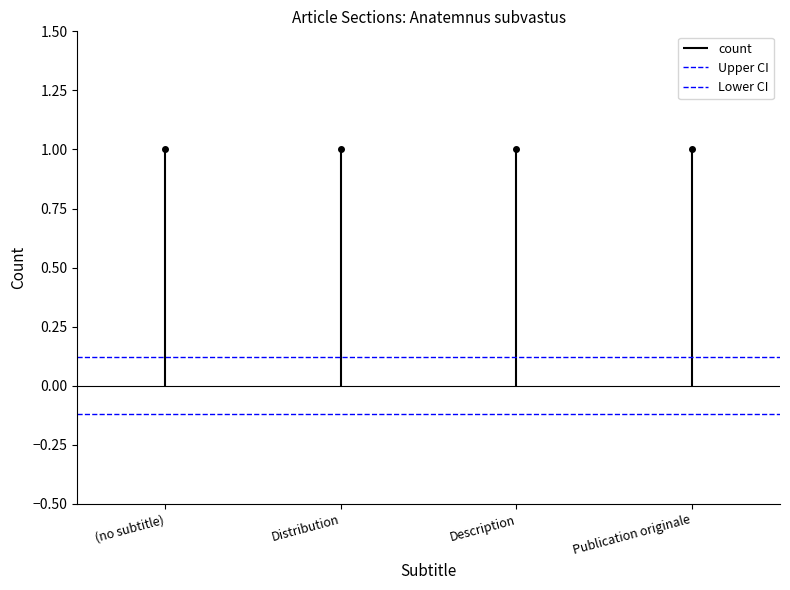

What is the difference between the highest and lowest values at (no subtitle)?

0.2